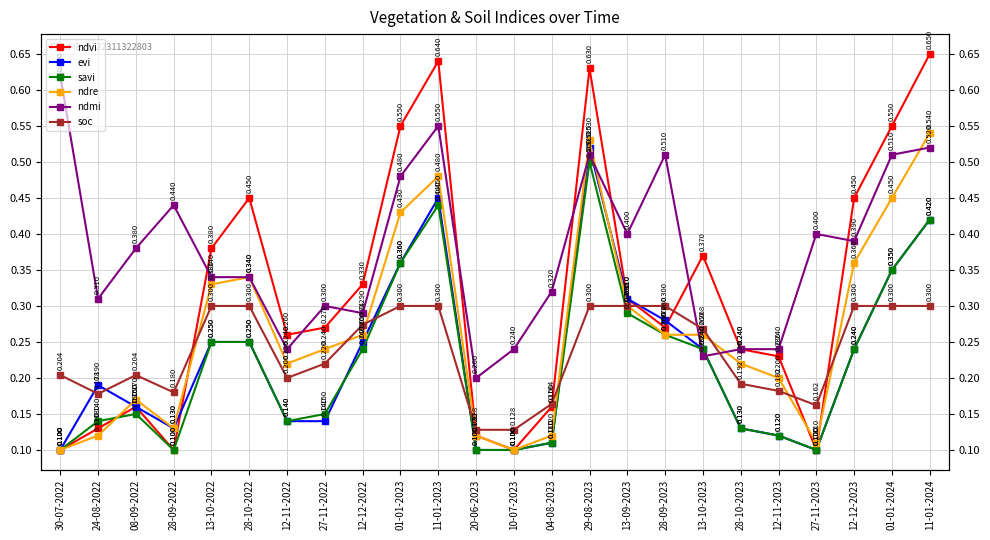

Is it true that ndre equals 0.5 at 11-01-2024?

True